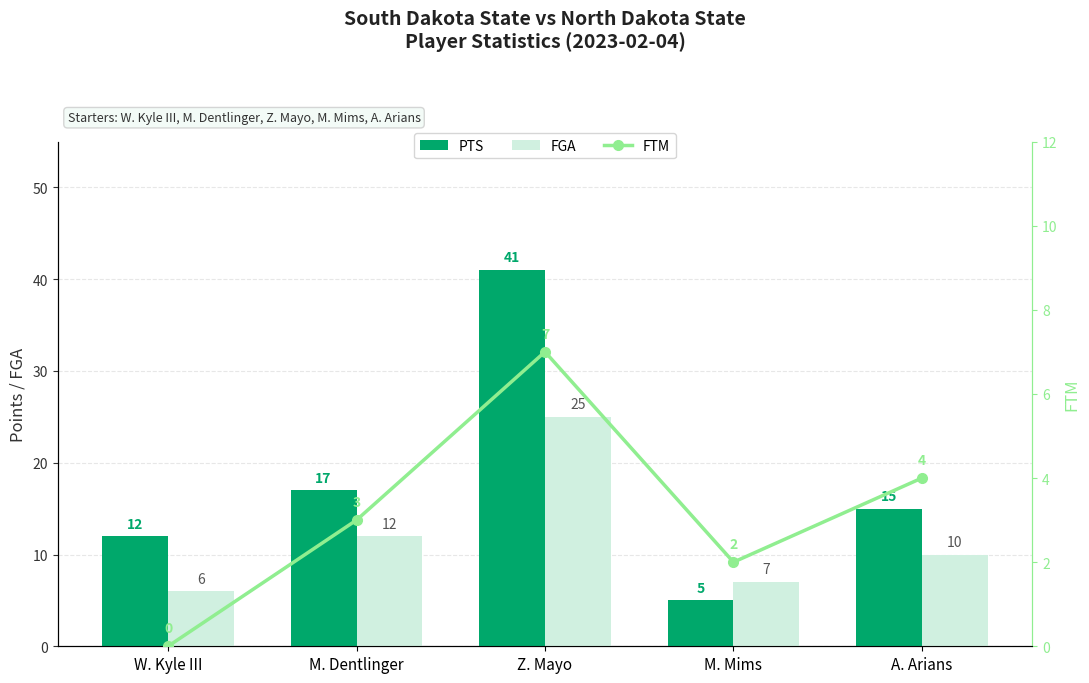

At which label does FGA first exceed 10?

M. Dentlinger